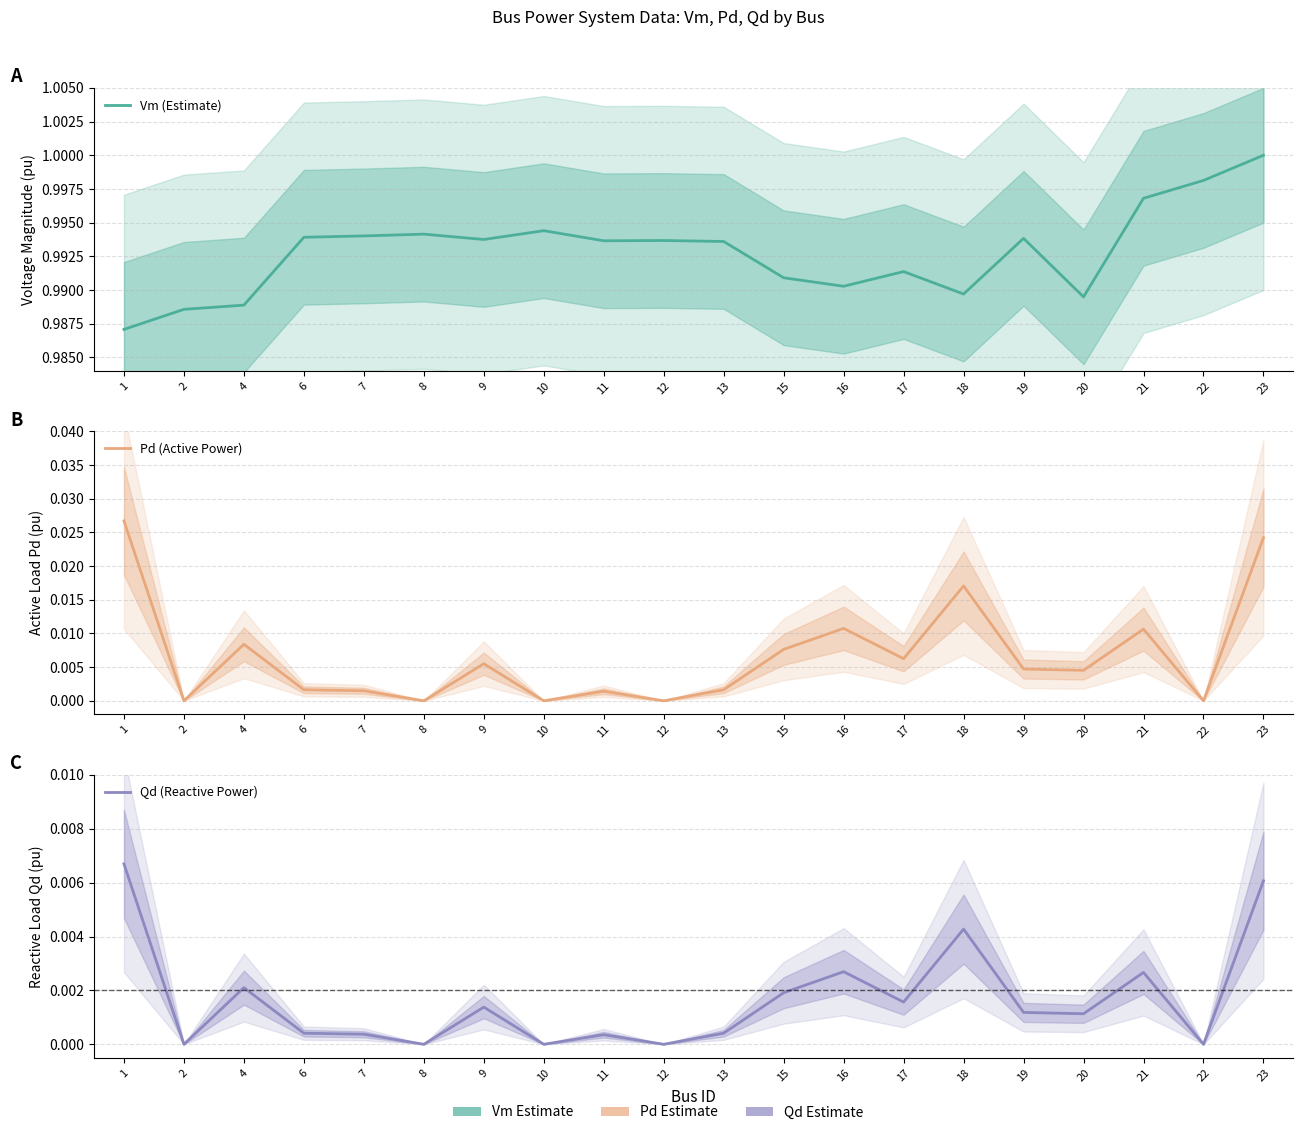

What is the value of the Vm (Estimate) point at the 3rd from the left?

1.0